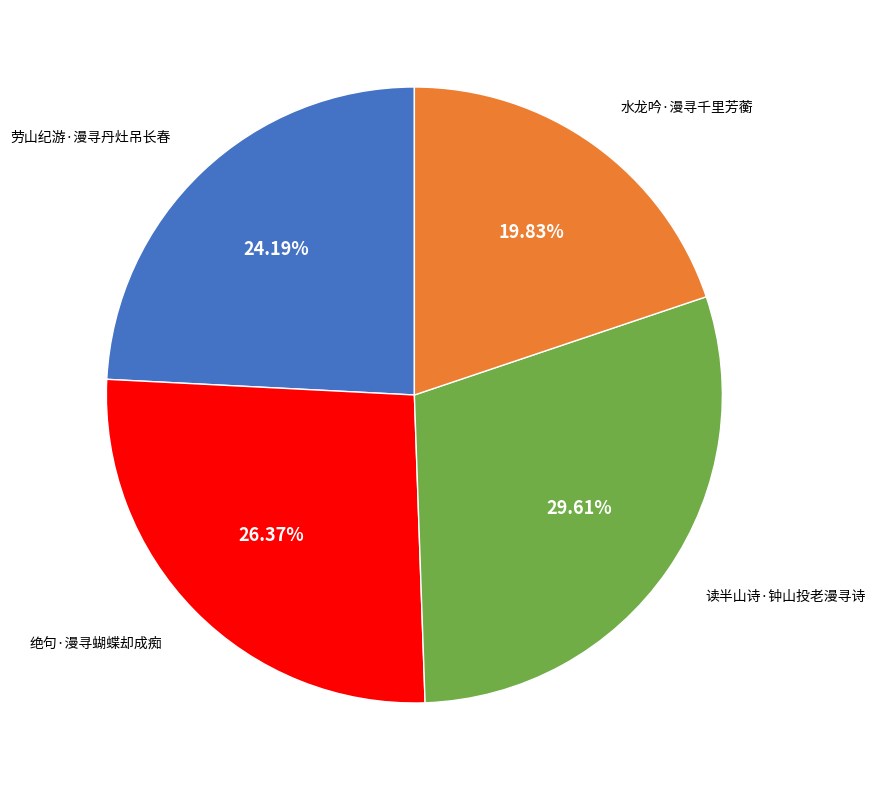

To the nearest percent, what portion does 劳山纪游·漫寻丹灶吊长春 represent?

24%